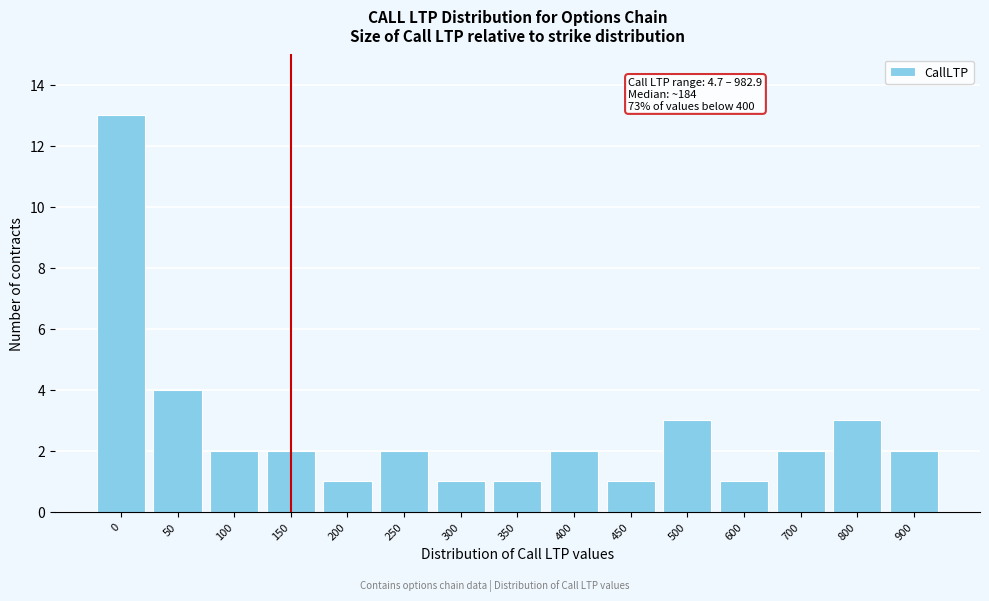

Reading left to right, list all the values displayed in this chart.

0=13	50=4	100=2	150=2	200=1	250=2	300=1	350=1	400=2	450=1	500=3	600=1	700=2	800=3	900=2